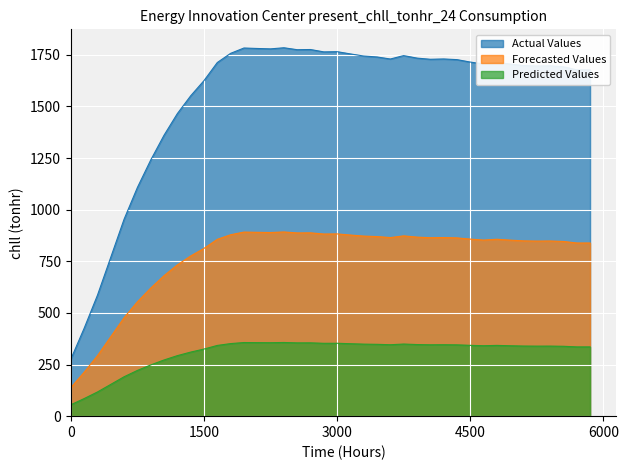

Reading left to right, transcribe all the data shown in this chart.

Actual Values: 276.3	425.7	585.8	769.6	953.9	1107.5	1240.4	1360.4	1465.0	1551.1	1624.7	1712.4	1756.8	1782.6	1780.4	1778.5	1783.9	1774.5	1775.3	1763.9	1764.9	1754.0	1743.9	1739.2	1729.4	1746.0	1733.8	1728.1	1729.6	1726.4	1714.6	1705.4	1713.2	1704.7	1697.7	1695.5	1696.3	1691.9	1677.0	1677.0
Forecasted Values: 138.1	212.9	292.9	384.8	477.0	553.7	620.2	680.2	732.5	775.6	812.3	856.2	878.4	891.3	890.2	889.2	891.9	887.2	887.7	881.9	882.5	877.0	871.9	869.6	864.7	873.0	866.9	864.0	864.8	863.2	857.3	852.7	856.6	852.3	848.8	847.8	848.2	846.0	838.5	838.5
Predicted Values: 55.2	85.1	117.2	153.9	190.8	221.5	248.1	272.1	293.0	310.2	324.9	342.5	351.4	356.5	356.1	355.7	356.8	354.9	355.1	352.8	353.0	350.8	348.8	347.8	345.9	349.2	346.8	345.6	345.9	345.3	342.9	341.1	342.6	340.9	339.5	339.1	339.3	338.4	335.4	335.4